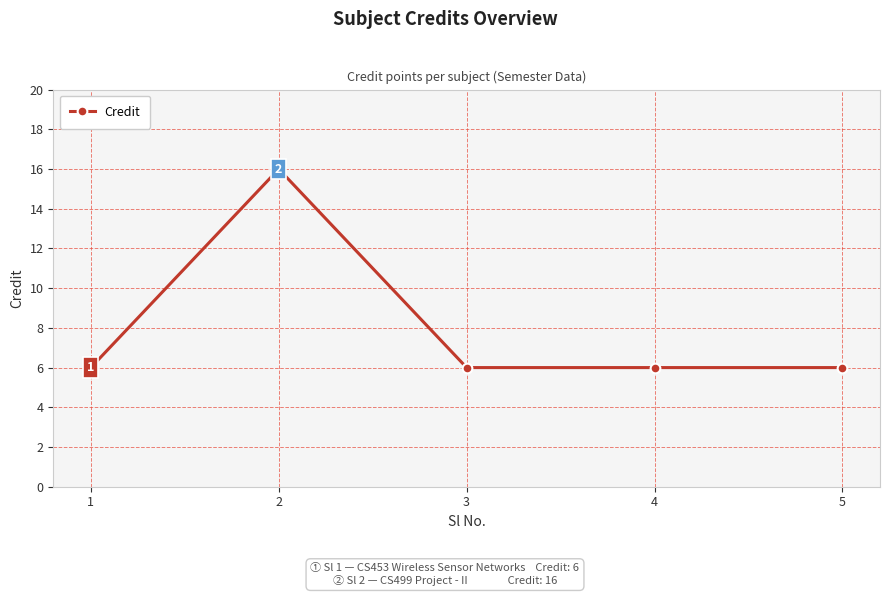

What value does the data have at 2, to the nearest 10?

20